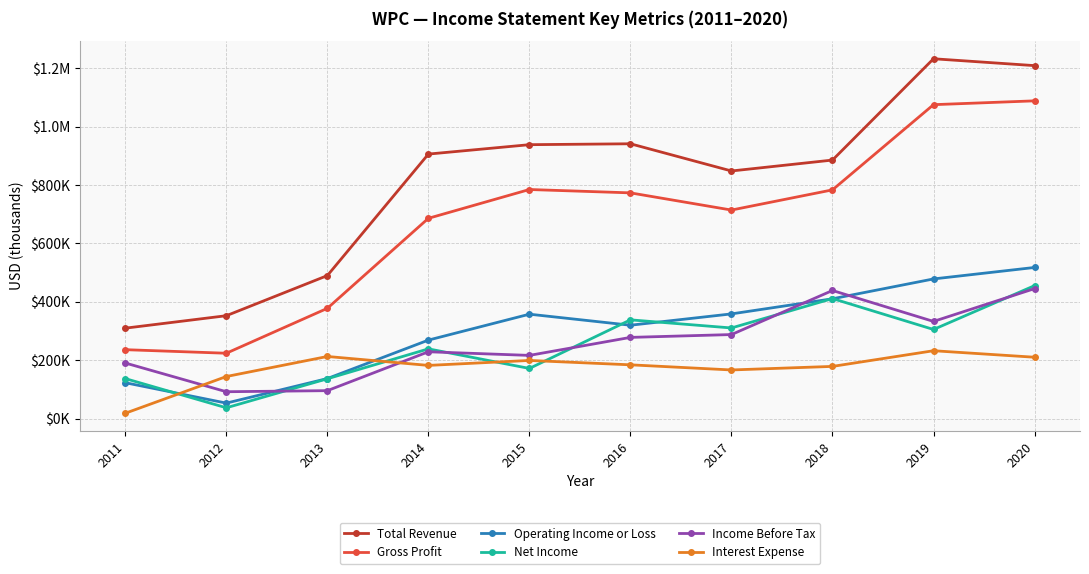

What is the value of the Interest Expense point at the 5th from the left?

199100